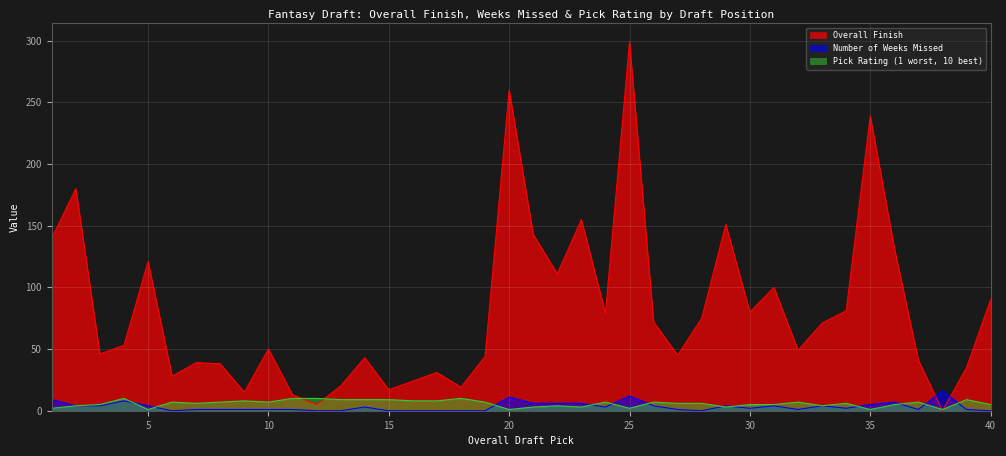

Which category has the highest value across all series?

25